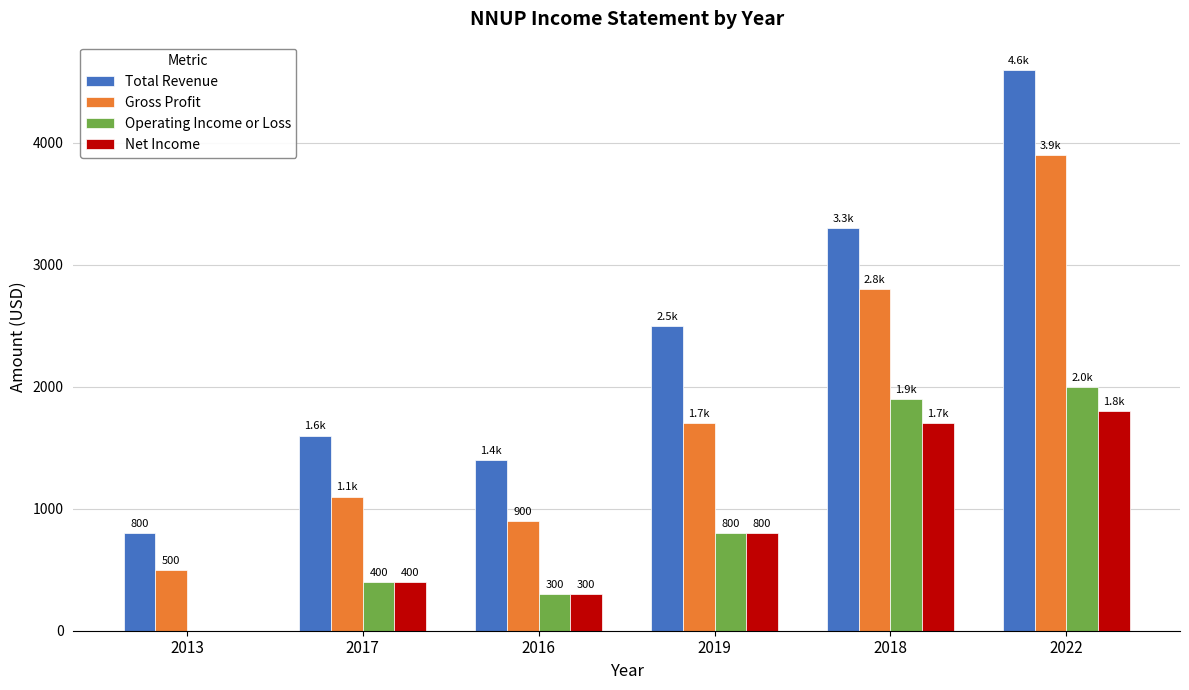

What is the sum of all Net Income values?

5000